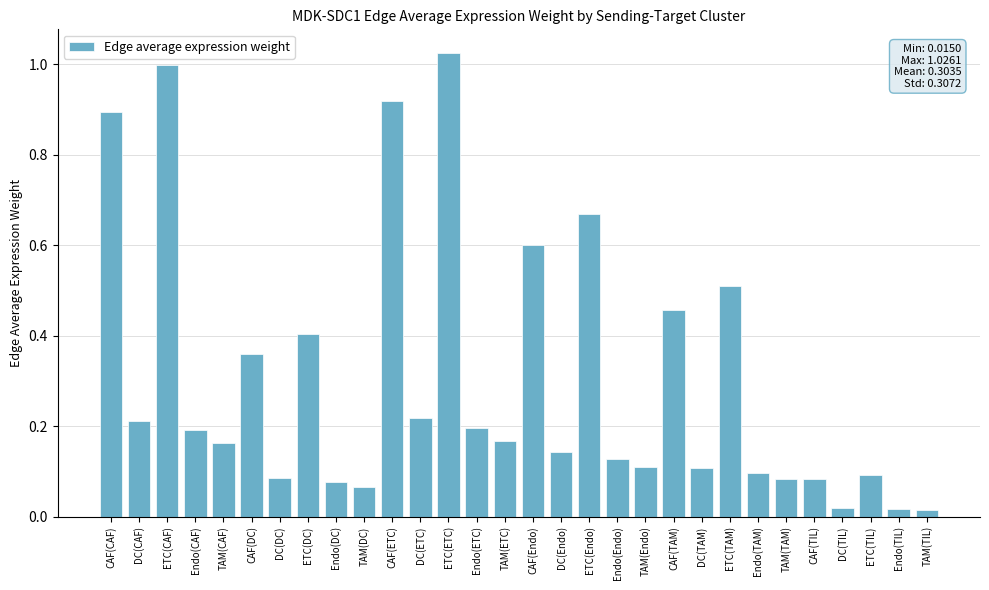

What is the label of the 30th bar from the left?

TAM(TIL)